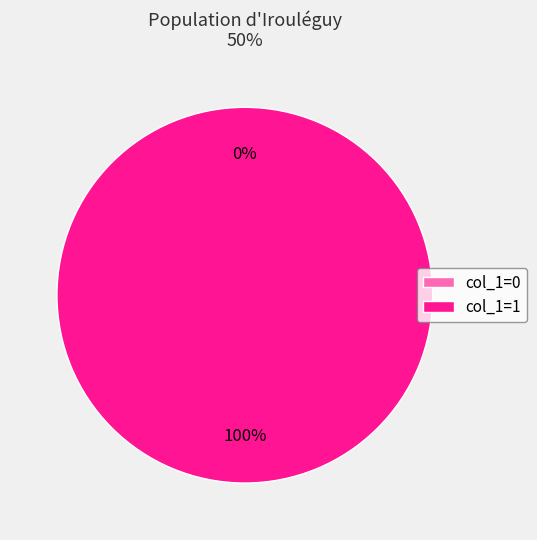

True or false: 1492912323 accounts for 9% of the total.

False